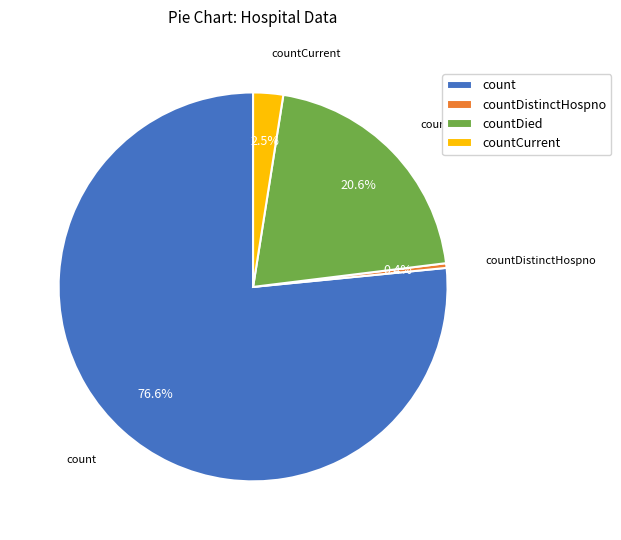

Is there a majority slice in this chart?

Yes